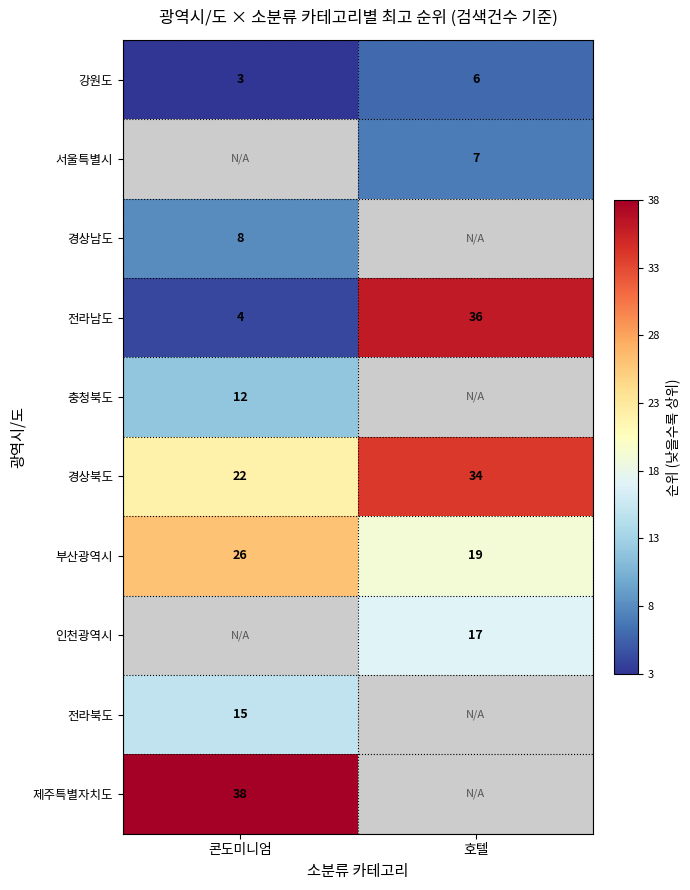

Rank the categories by 부산광역시 value from highest to lowest.

콘도미니엄, 호텔